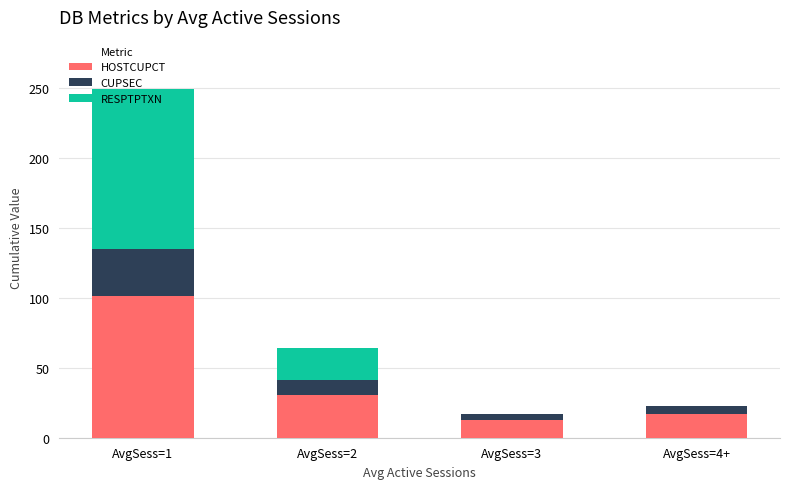

What are all the series names shown in the legend?

HOSTCUPCT, CUPSEC, RESPTPTXN